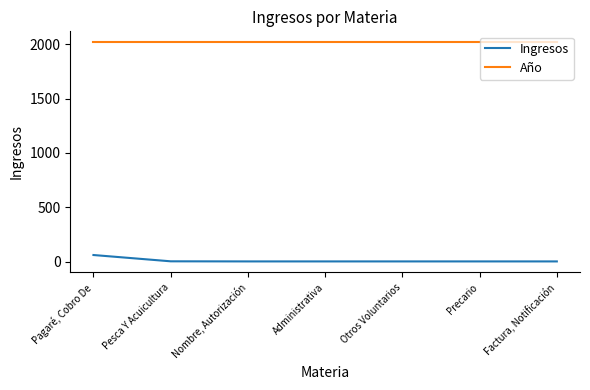

What is the maximum value for Ingresos?

60